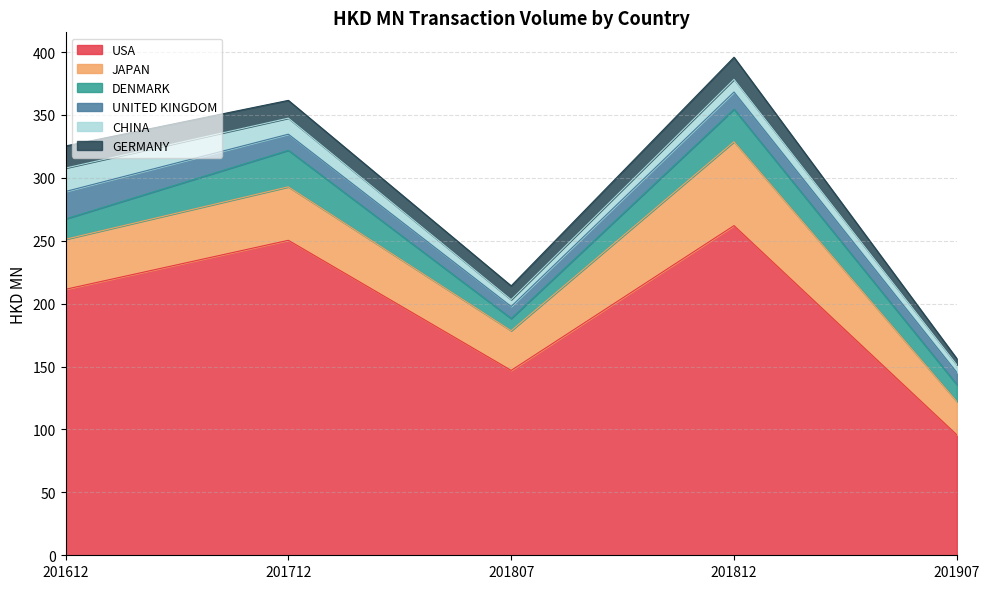

Reading left to right, list all the values displayed in this chart.

USA: 211.4	250.4	147.0	262.1	95.7
JAPAN: 39.8	42.5	31.5	66.7	26.5
DENMARK: 16.2	29.1	9.7	25.8	13.5
UNITED KINGDOM: 21.8	12.8	9.6	13.7	9.6
CHINA: 18.6	12.8	5.4	10.1	6.1
GERMANY: 17.5	14.1	10.9	17.6	4.9